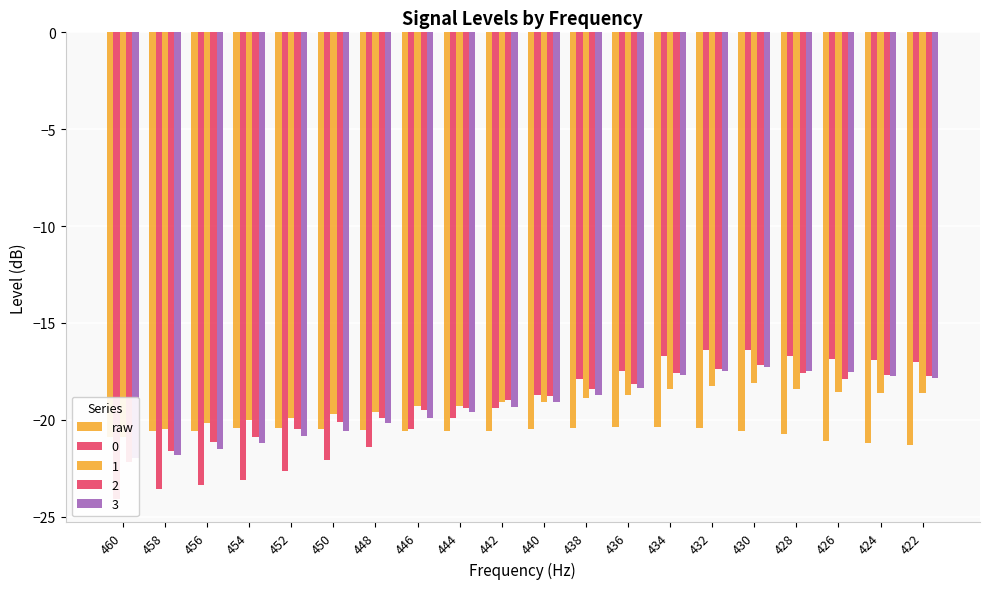

What is the approximate value at 424?

-21.2